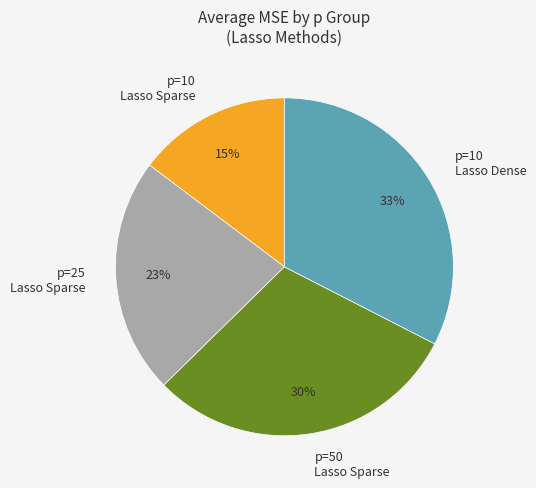

Is there any slice that represents more than half of the pie?

No